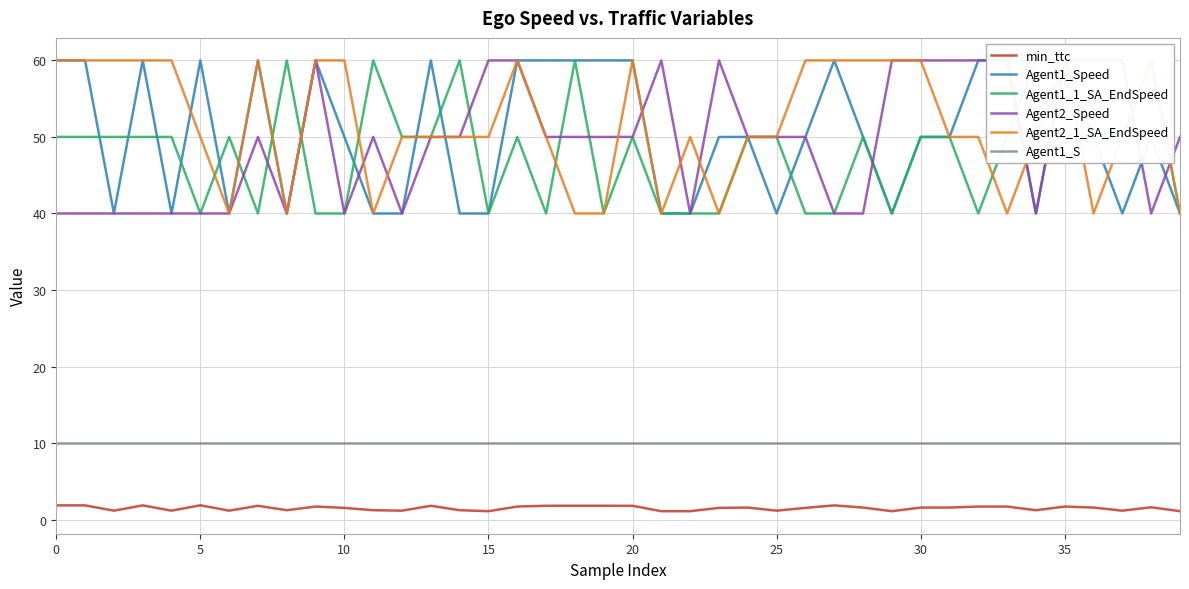

Does the chart display data point markers on the line(s)?

No